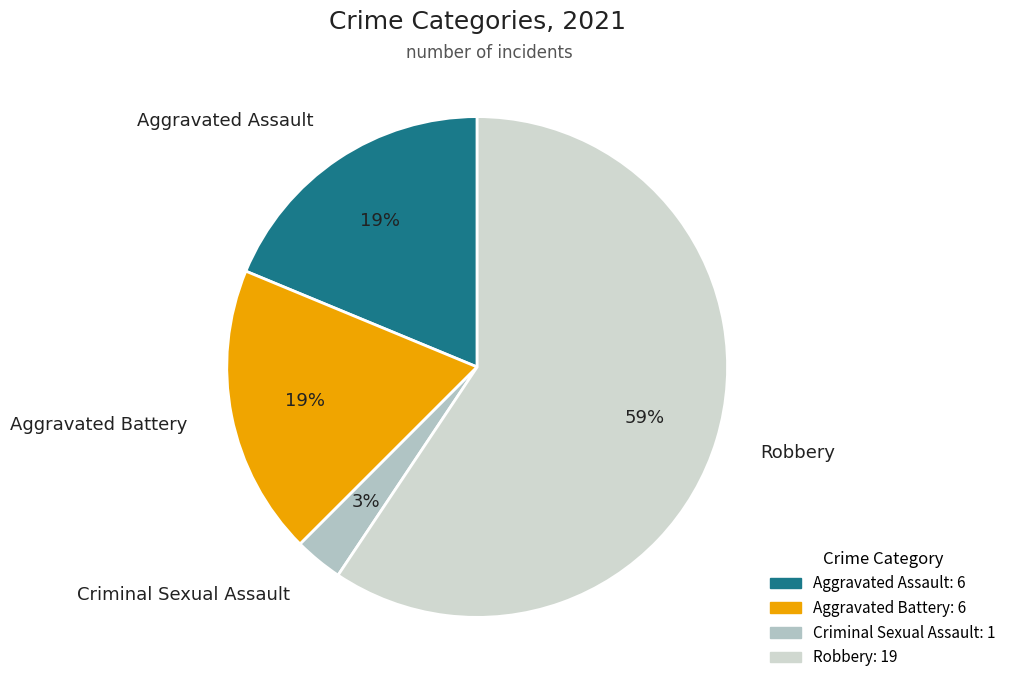

Which slice is the smallest?

Criminal Sexual Assault